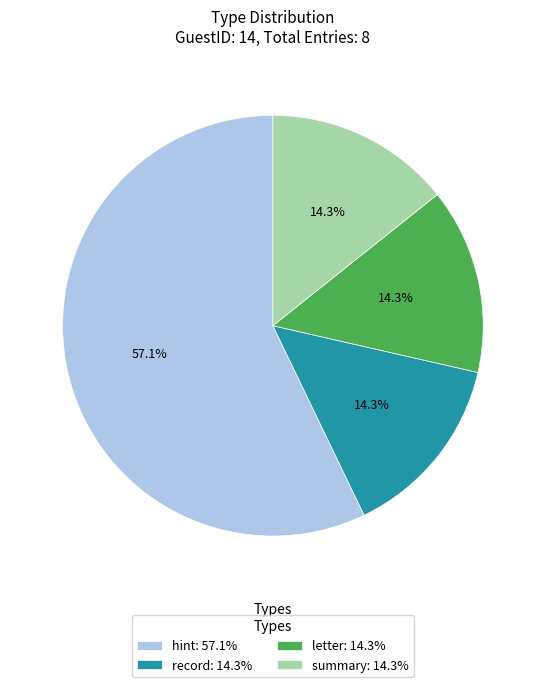

The hint slice represents 57% of the pie. True or false?

True